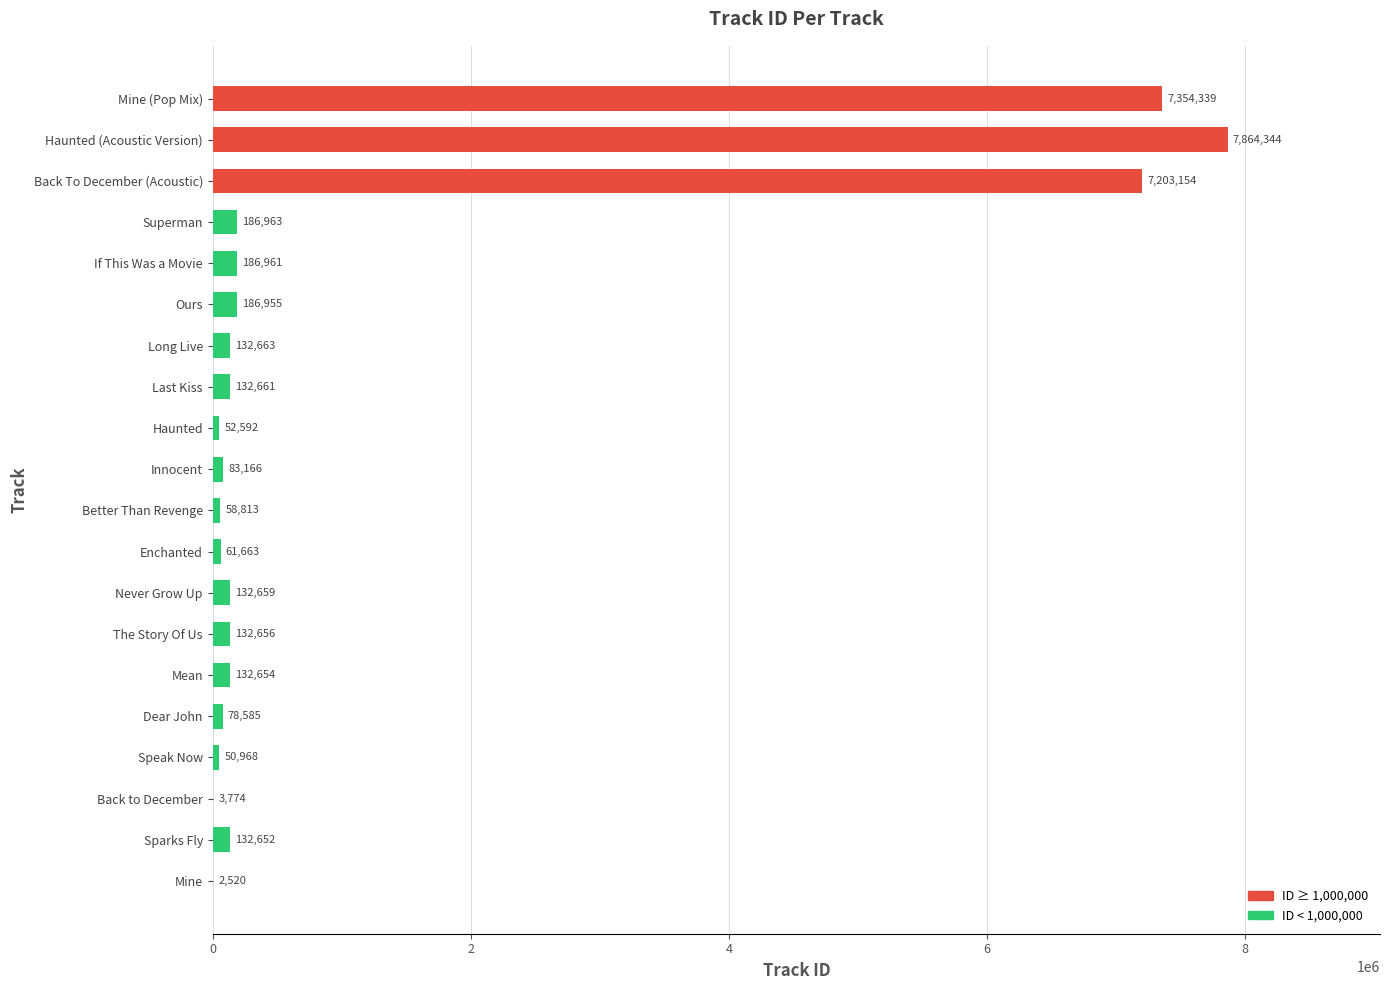

How many categories are shown in the chart?

20